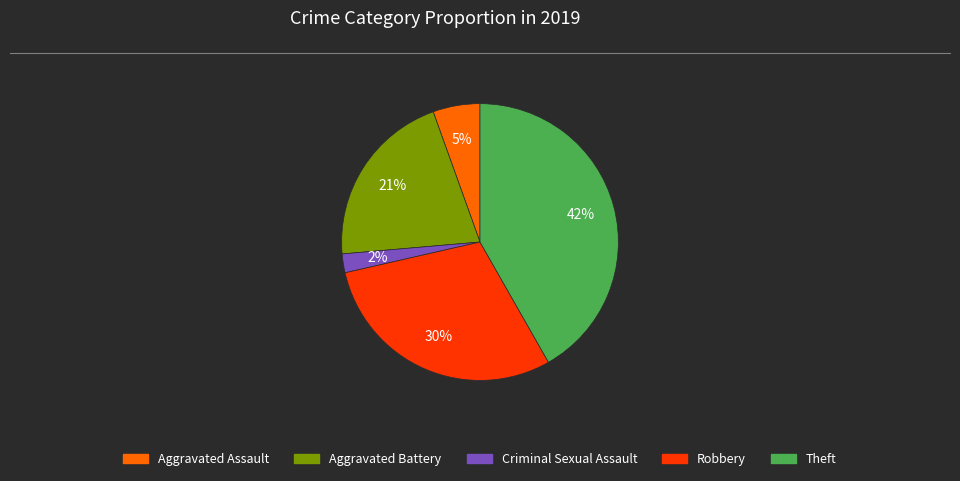

What percentage is the Theft slice, to the nearest percent?

42%